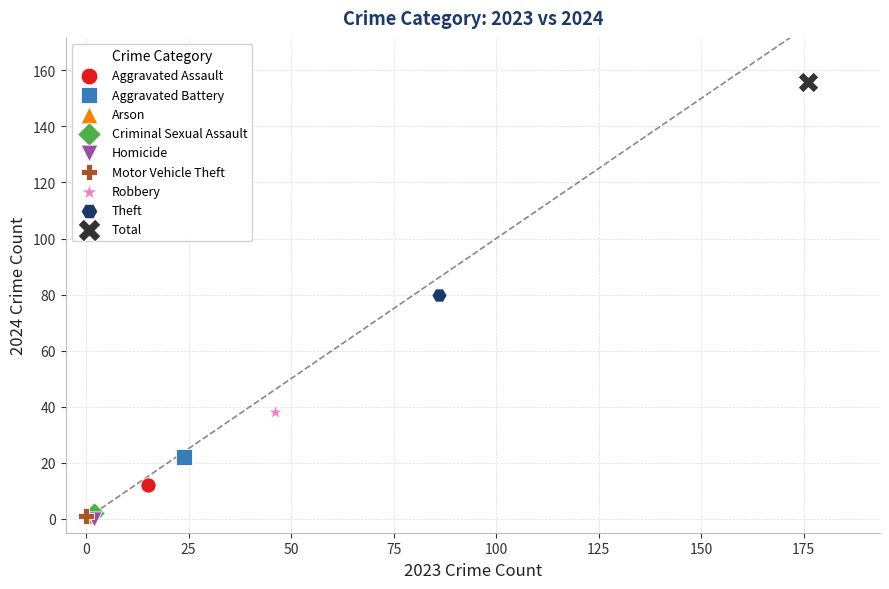

What are all the series names shown in the legend?

Aggravated Assault, Aggravated Battery, Arson, Criminal Sexual Assault, Homicide, Motor Vehicle Theft, Robbery, Theft, Total